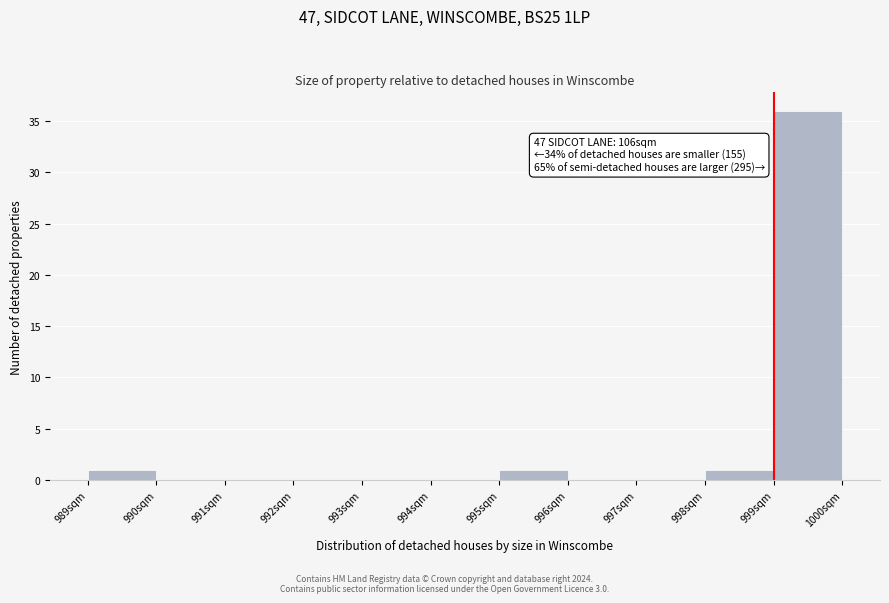

Reading left to right, list all the values displayed in this chart.

989sqm=1	990sqm=0	991sqm=0	992sqm=0	993sqm=0	994sqm=0	995sqm=1	996sqm=0	997sqm=0	998sqm=1	999sqm=36